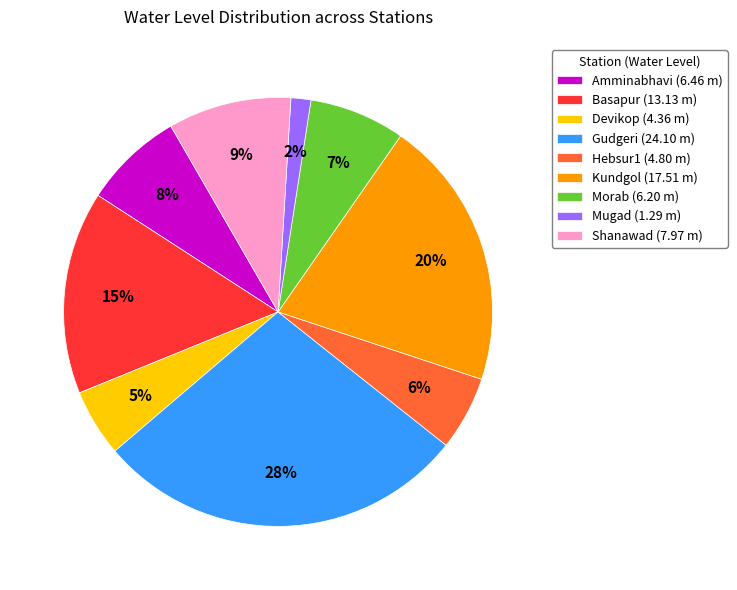

Between Shanawad (7.97 m) and Morab (6.20 m), which is larger?

Shanawad (7.97 m)